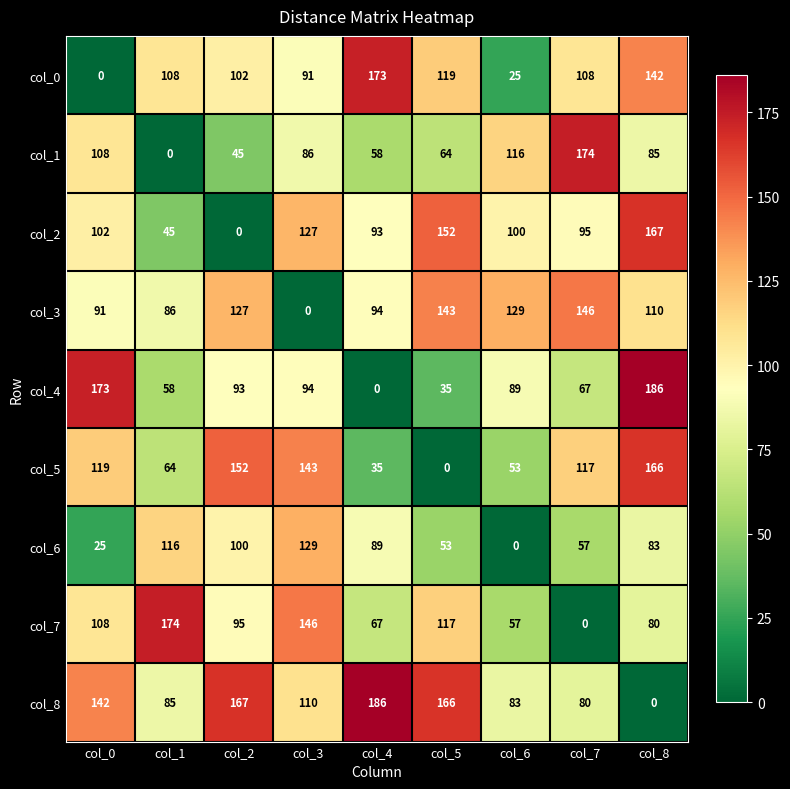

What is the difference between the maximum and minimum values in the col_2 series?

167